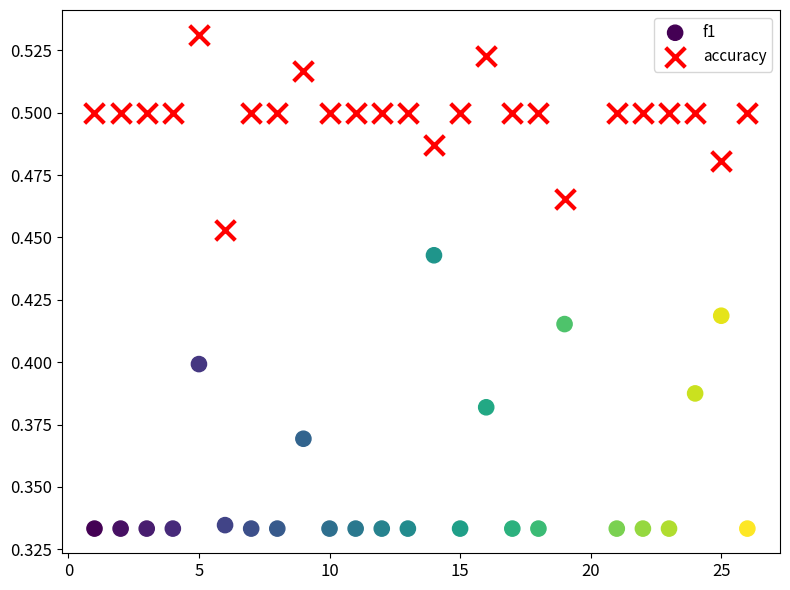

Which series has the widest spread of Y values?

f1